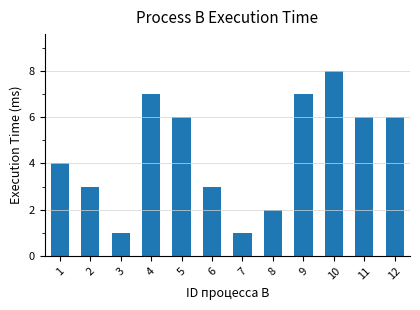

What is the approximate value at 10?

8